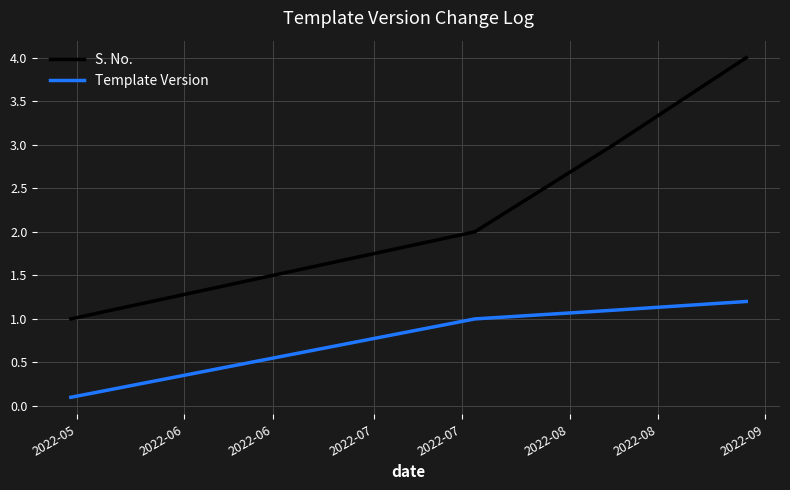

List the series in order of their overall mean, lowest first.

Template Version, S. No.